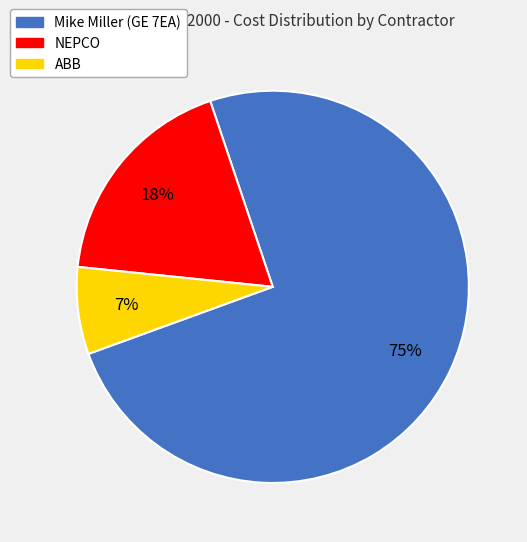

To the nearest percent, what percentage of the pie is Mike Miller (GE 7EA)?

75%